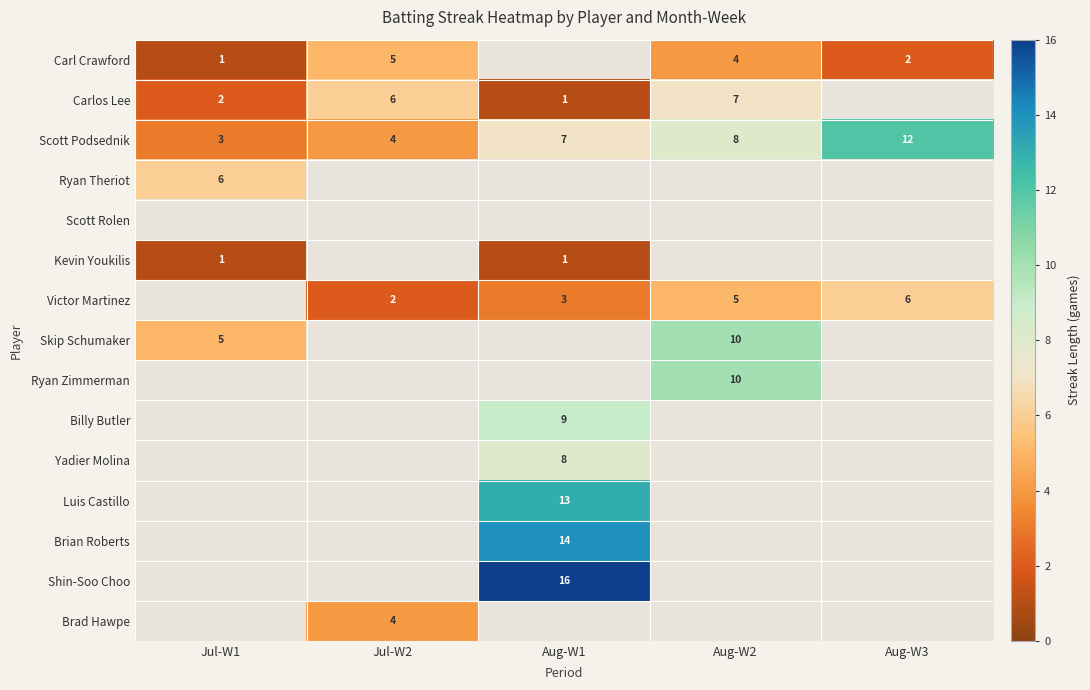

What is the difference between the Skip Schumaker values at Jul-W1 and Aug-W2?

5